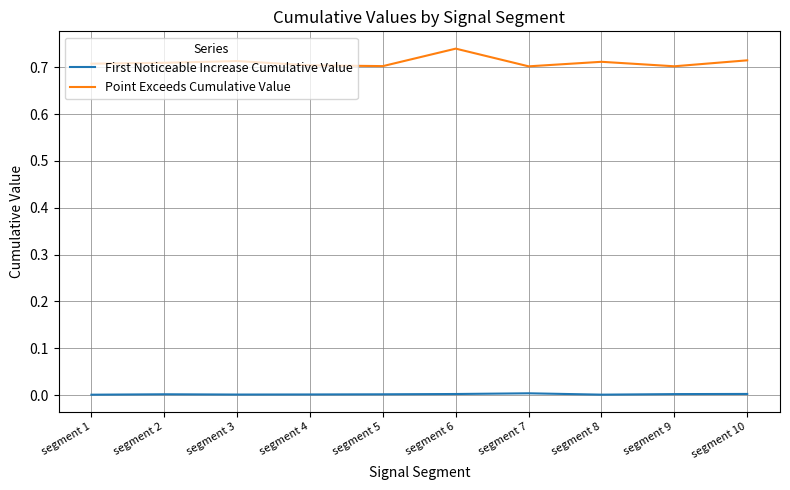

Which series has the largest total across all categories?

Point Exceeds Cumulative Value